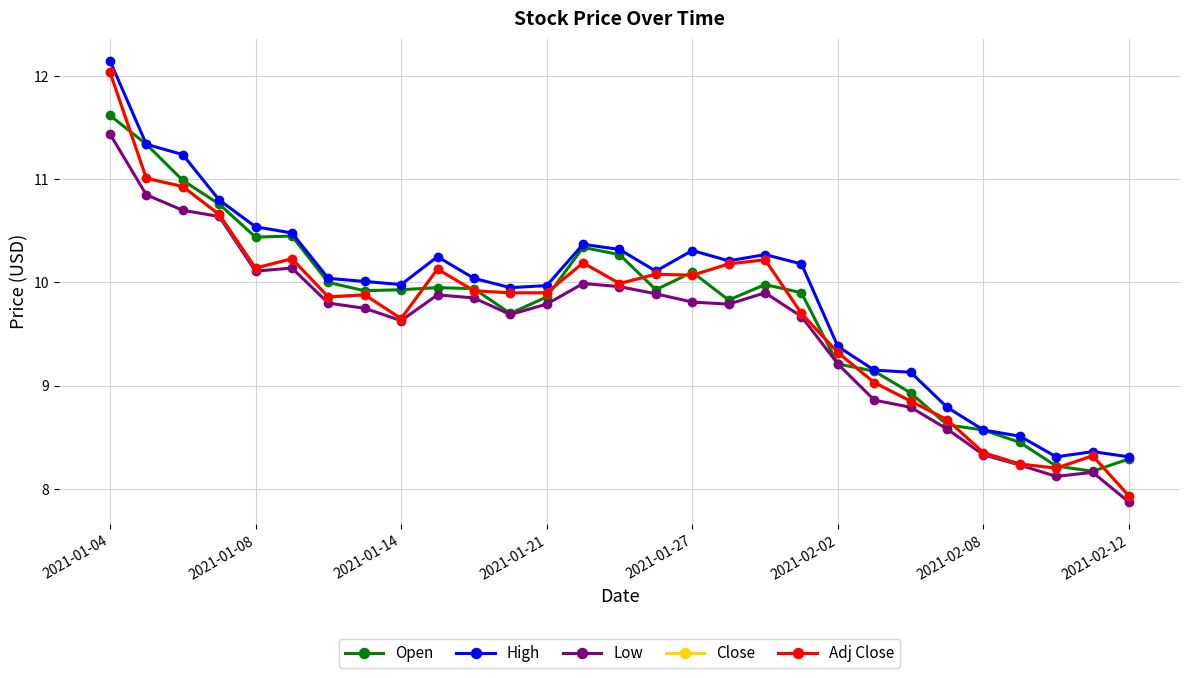

Where is Close nearest to the value 9?

21